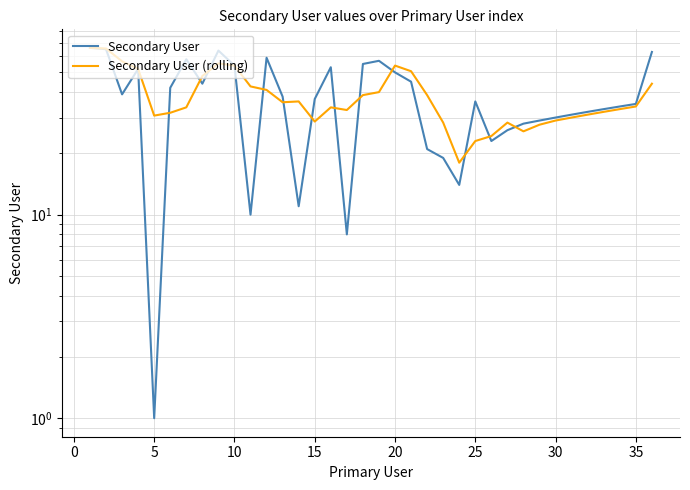

List the series in order of their peak value, highest first.

Secondary User, Secondary User (rolling)